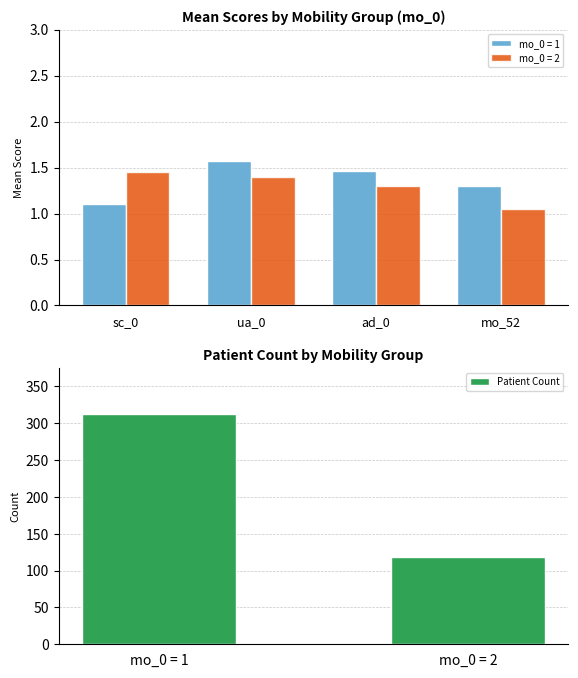

List the labels in order of Patient Count value, largest first.

mo_0 = 1, mo_0 = 2